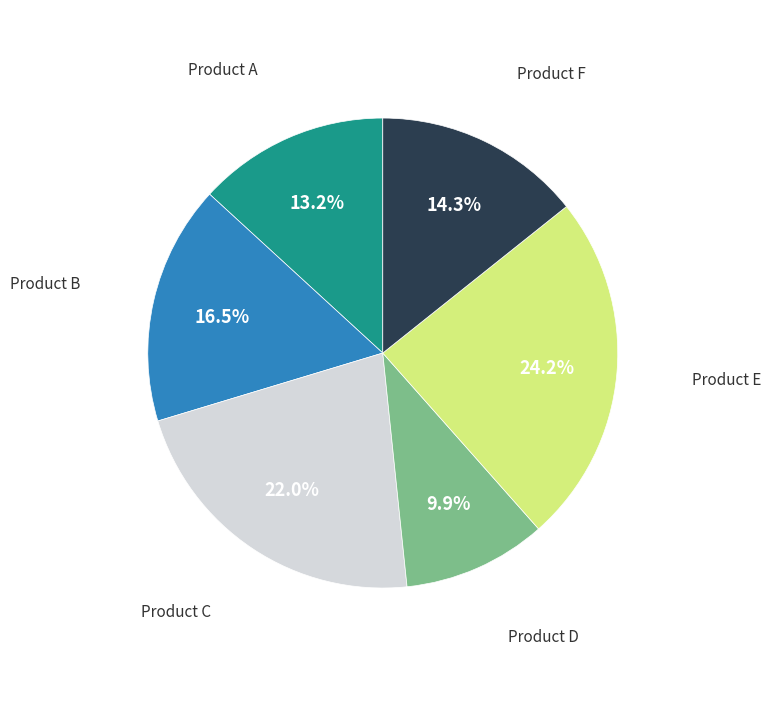

Rank the categories by value from lowest to highest.

Product D, Product A, Product F, Product B, Product C, Product E